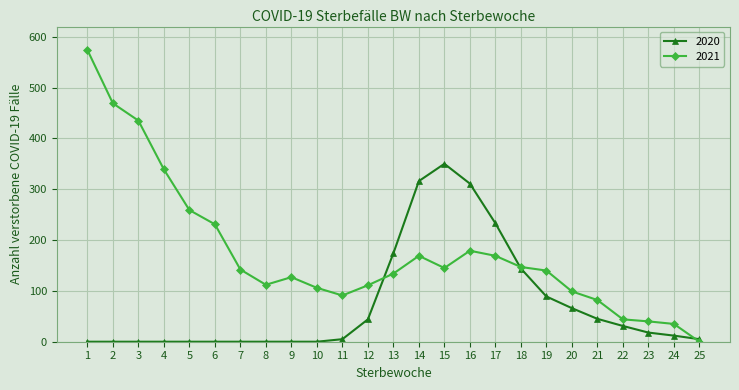

The value of 2021 at 9 is 127. True or false?

True